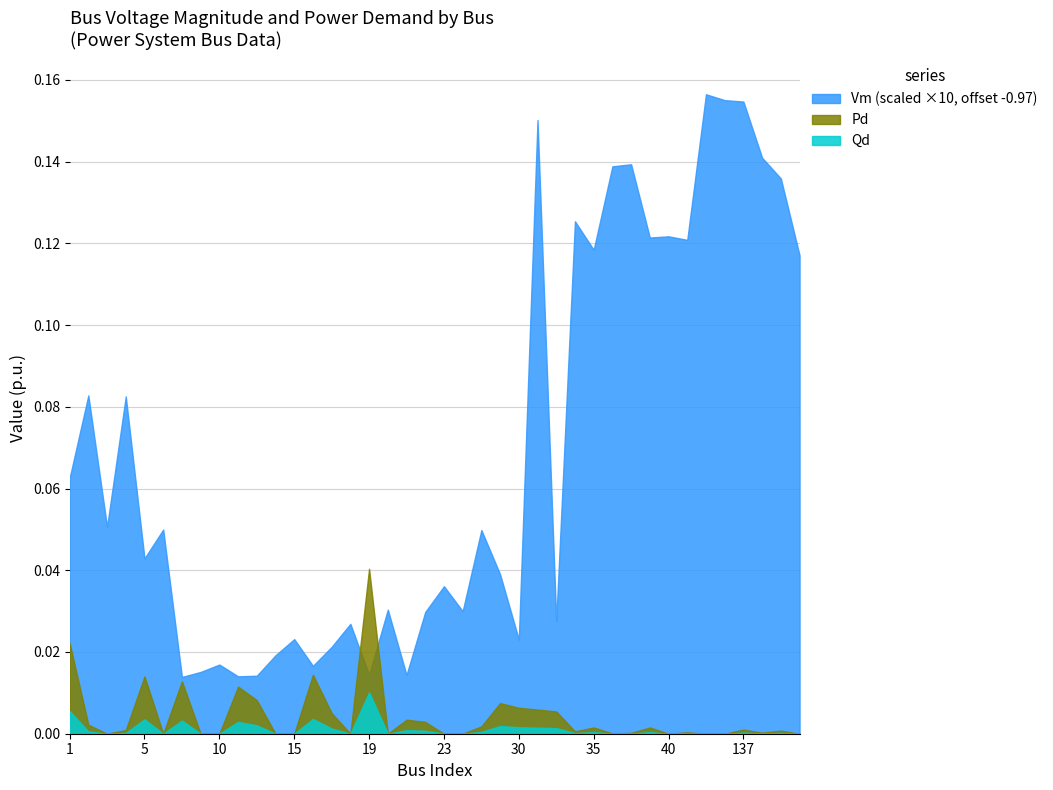

List the series in order of their peak value, highest first.

Vm (scaled ×10, offset -0.97), Pd, Qd